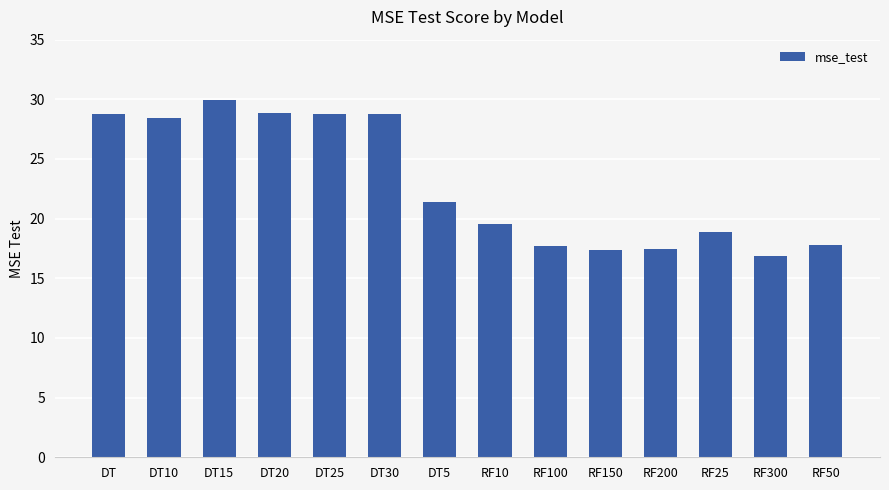

What is the difference between the maximum and second lowest values?

12.5